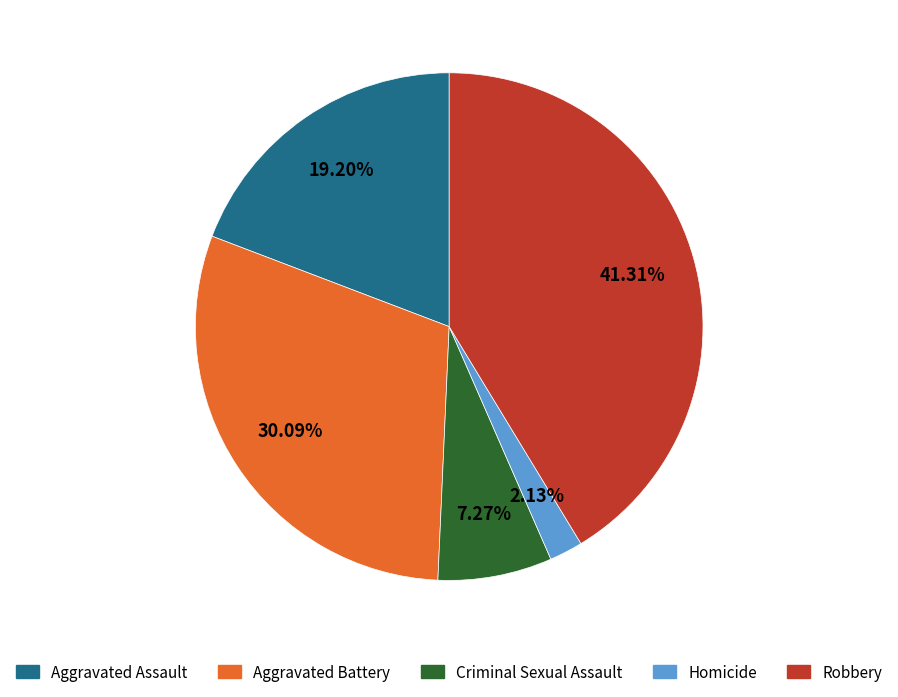

Is it true that Homicide is 2% of the pie?

True